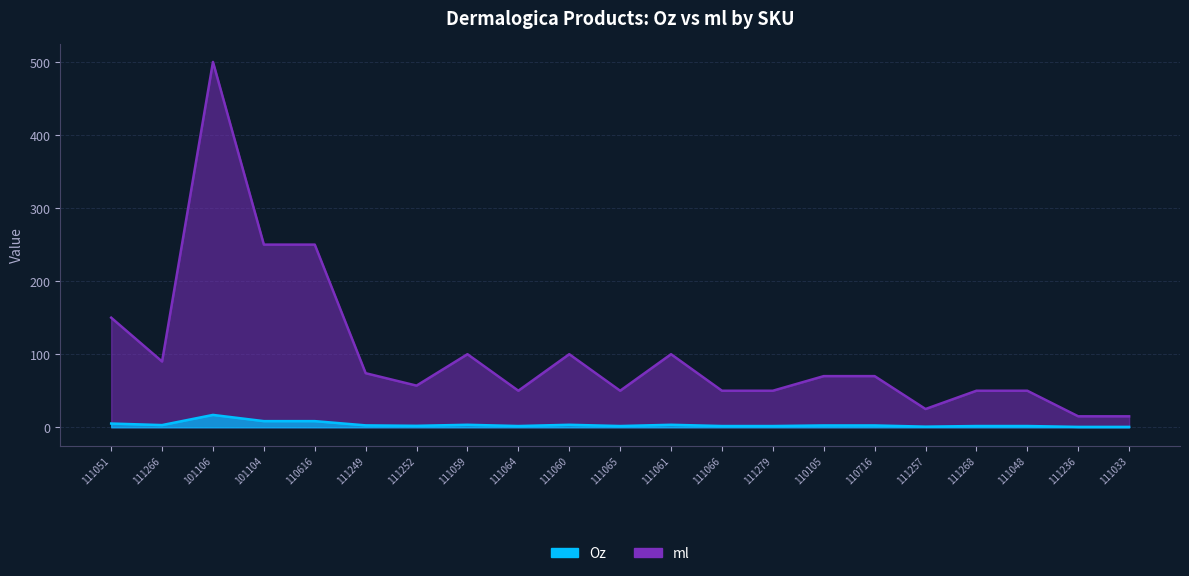

At how many categories does at least one series exceed 121?

4